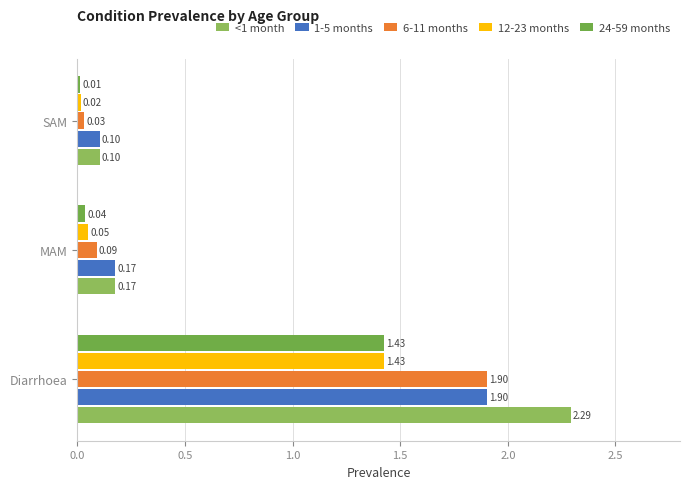

Count the number of categories in the chart.

3